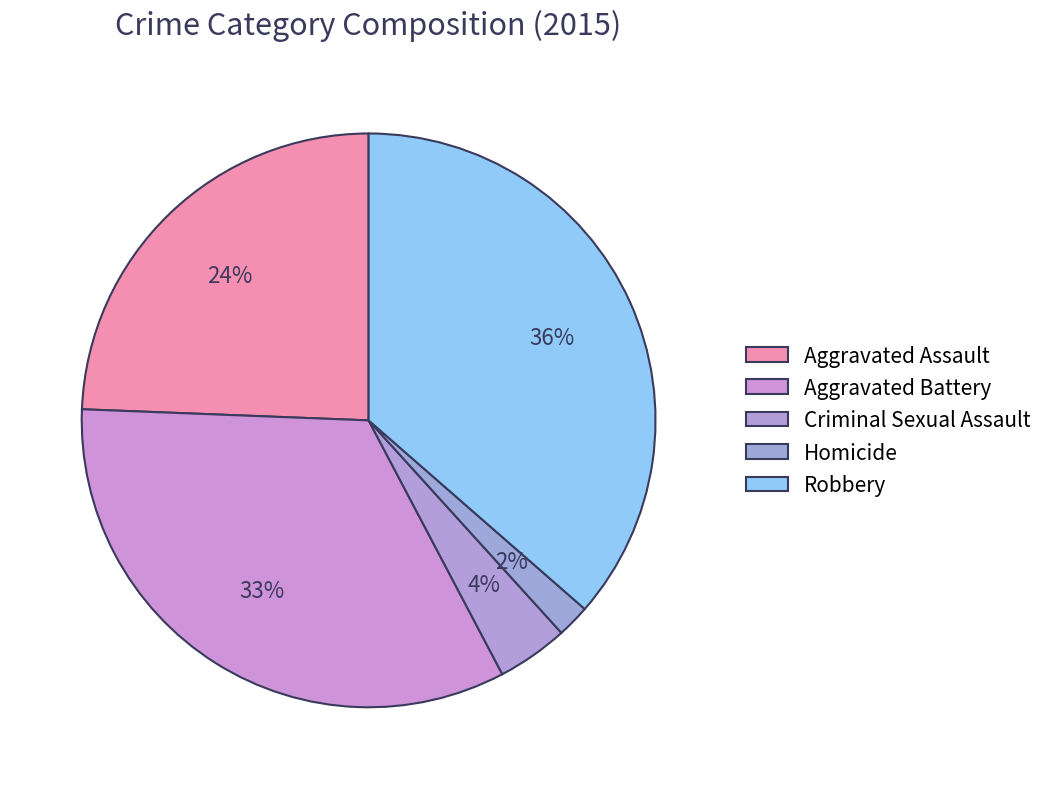

How many slices are in this pie chart?

5